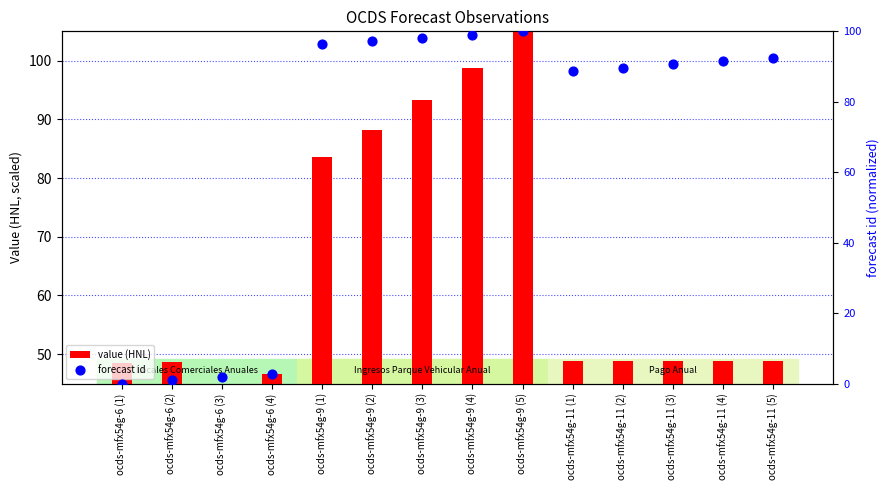

Is the value of value (HNL) at ocds-mfx54g-9 (3) greater than the value of forecast id at ocds-mfx54g-11 (5)?

Yes